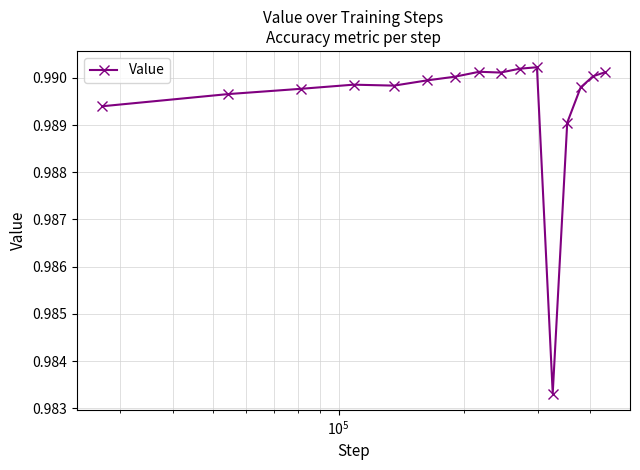

Count the number of categories in the chart.

16